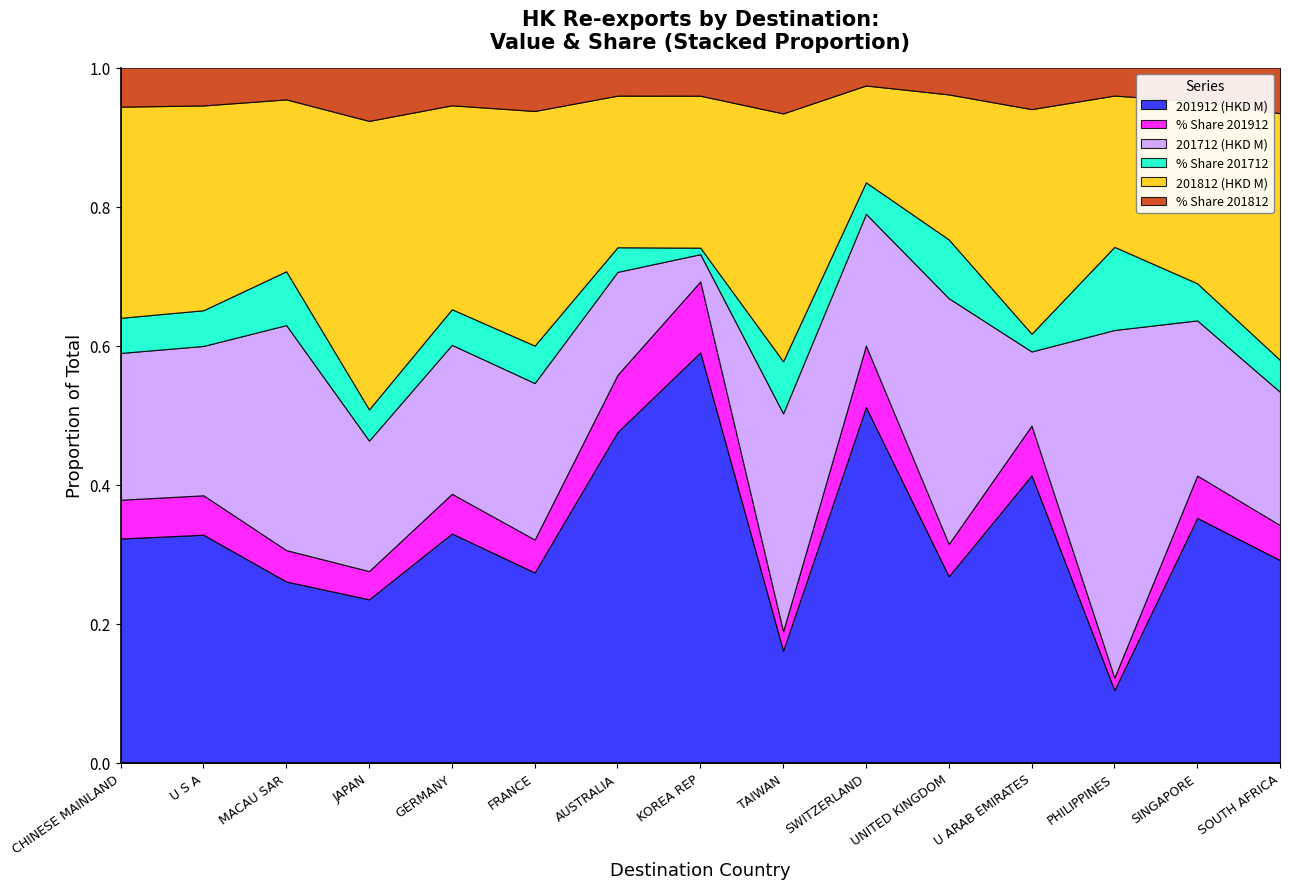

What is the total value across all series at PHILIPPINES?

1.0